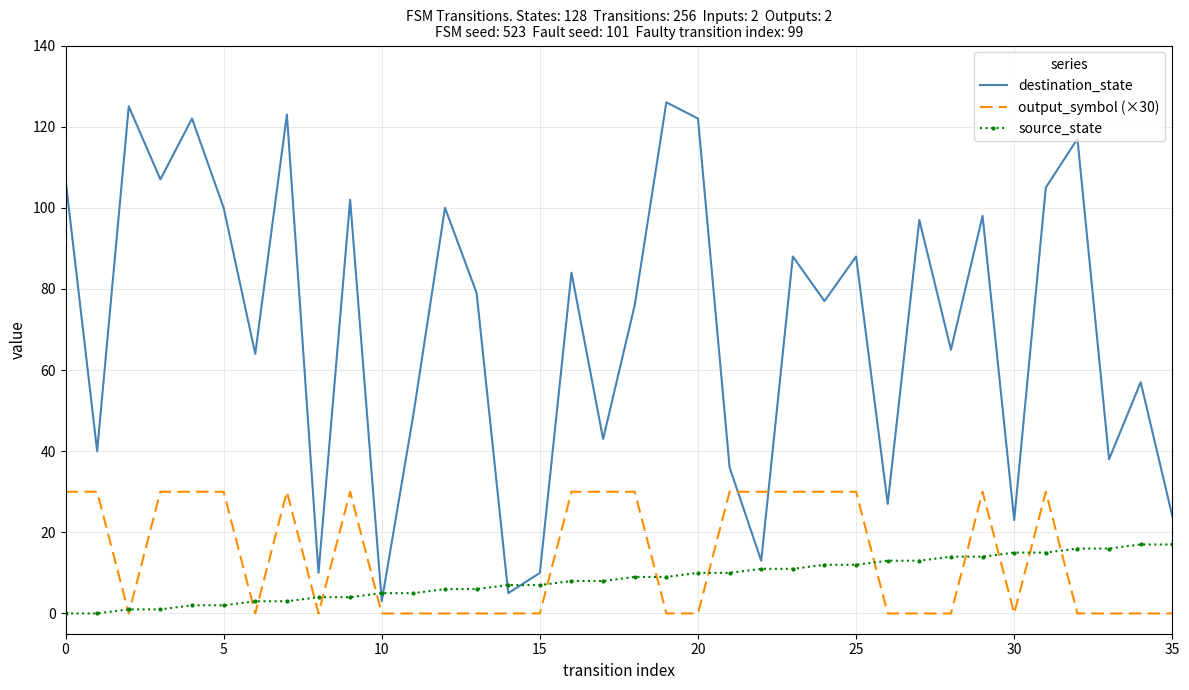

Which series has the widest spread of values?

destination_state